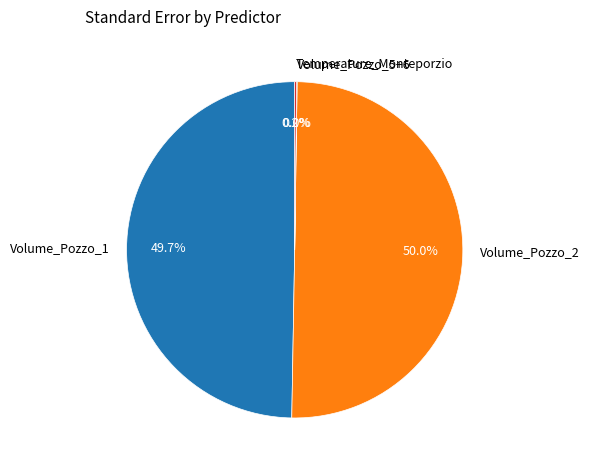

What percentage is the Volume_Pozzo_2 slice, to the nearest percent?

50%